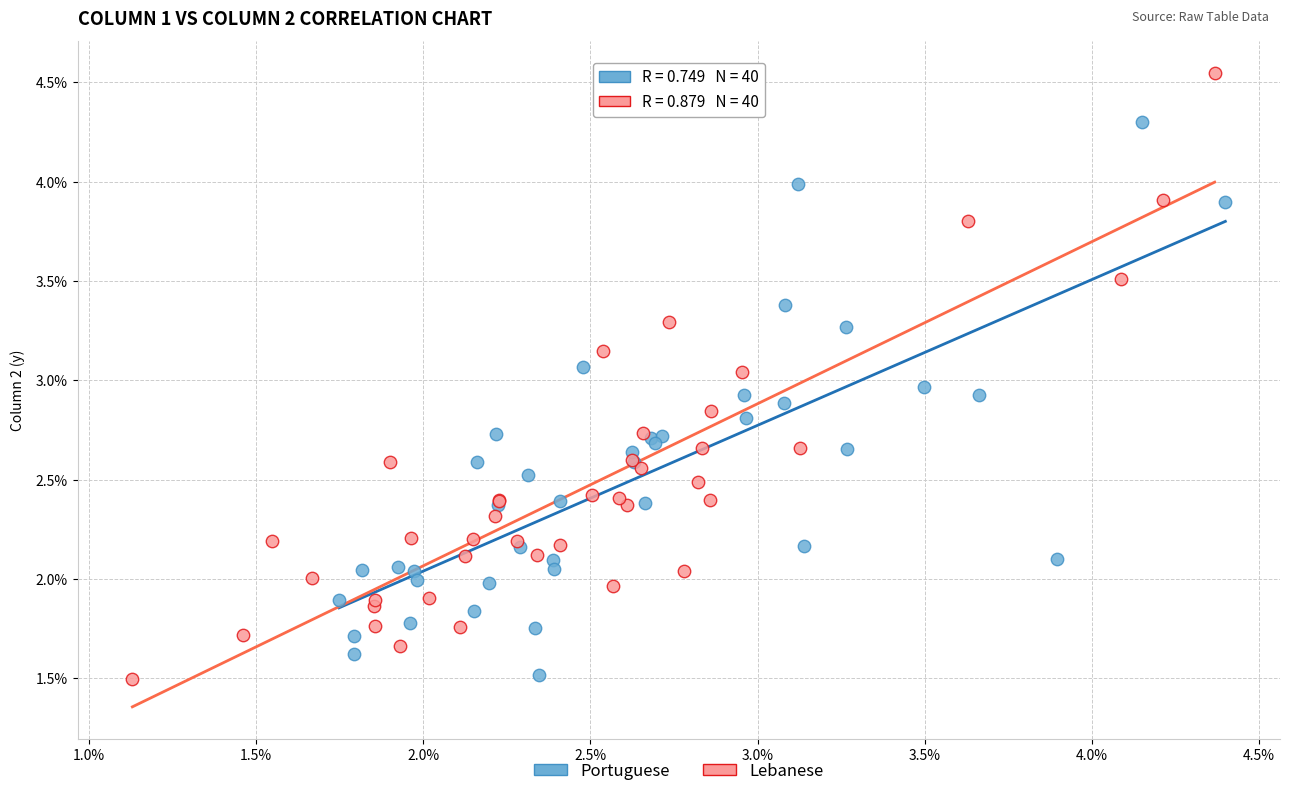

What are all the series names shown in the legend?

Portuguese, Lebanese